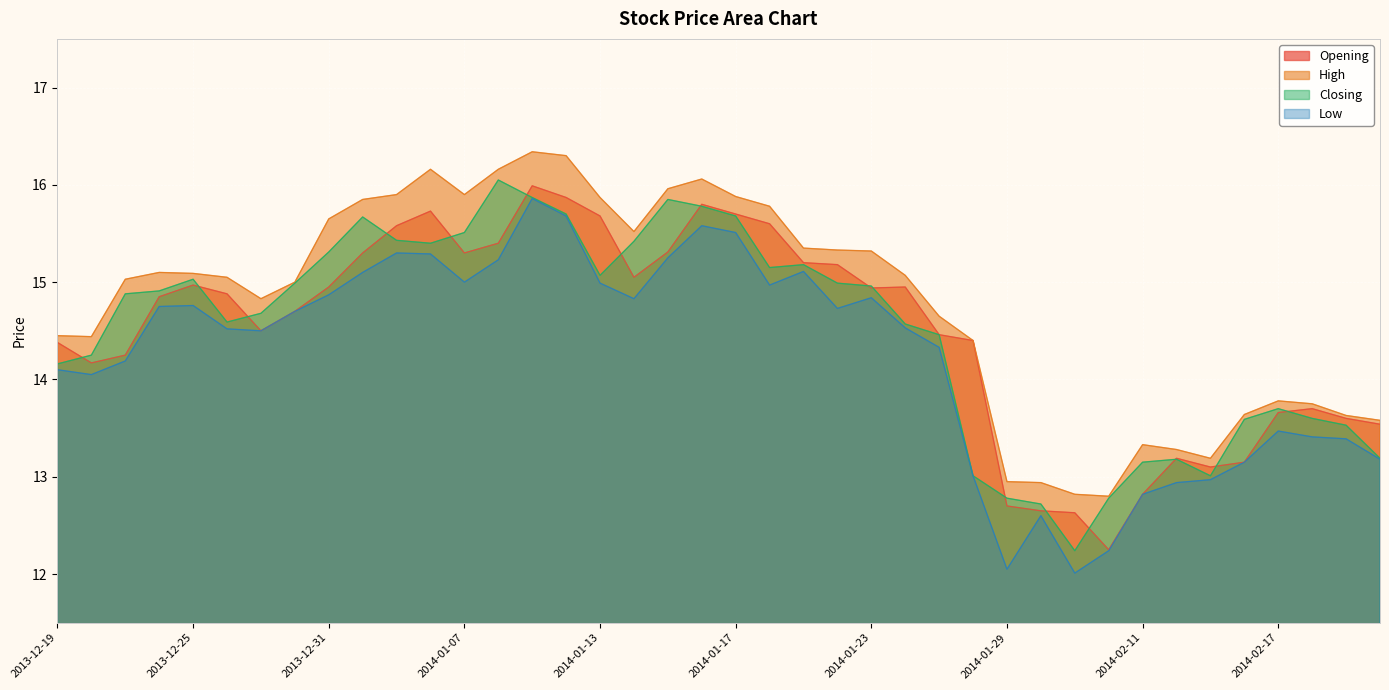

What is the sum of all Closing values?

580.0